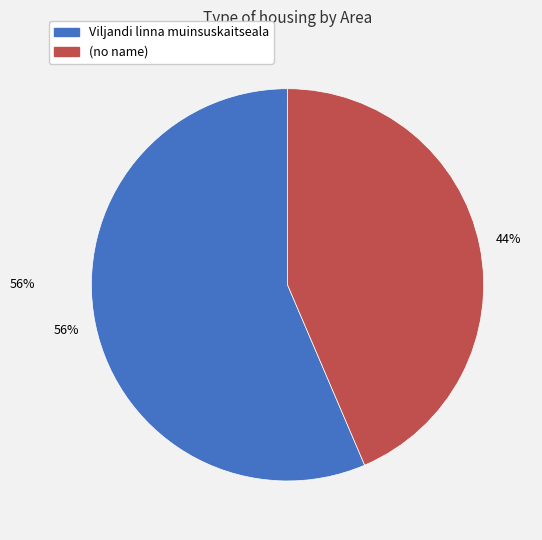

Is (no name) the majority of the pie?

No